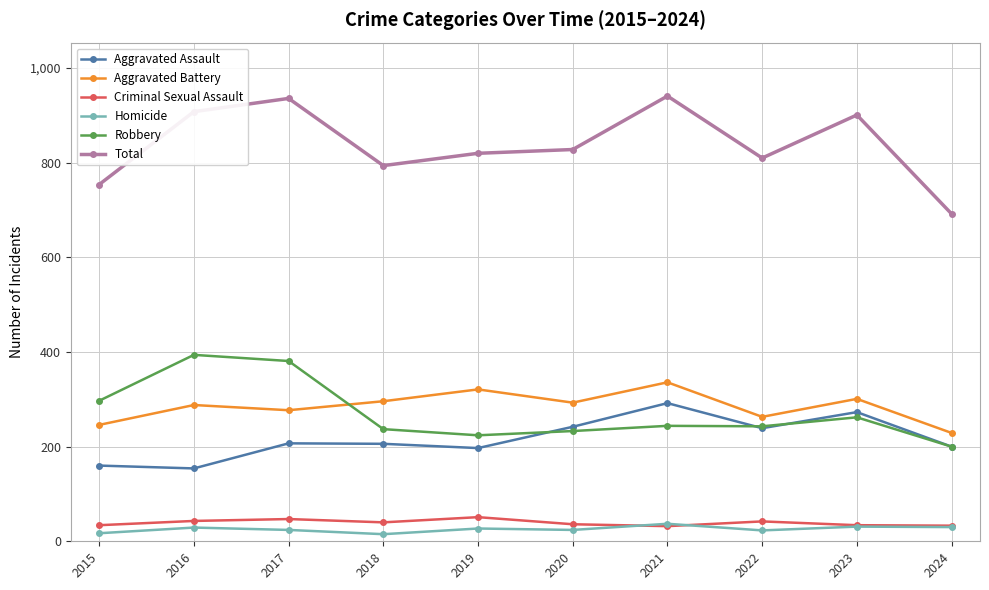

What is the minimum value shown in the chart?

15